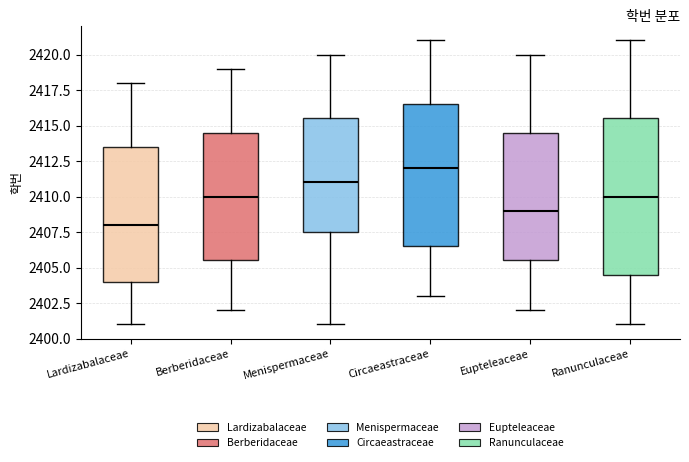

Comparing the boxes themselves (not the whiskers), which one is the tallest?

Ranunculaceae